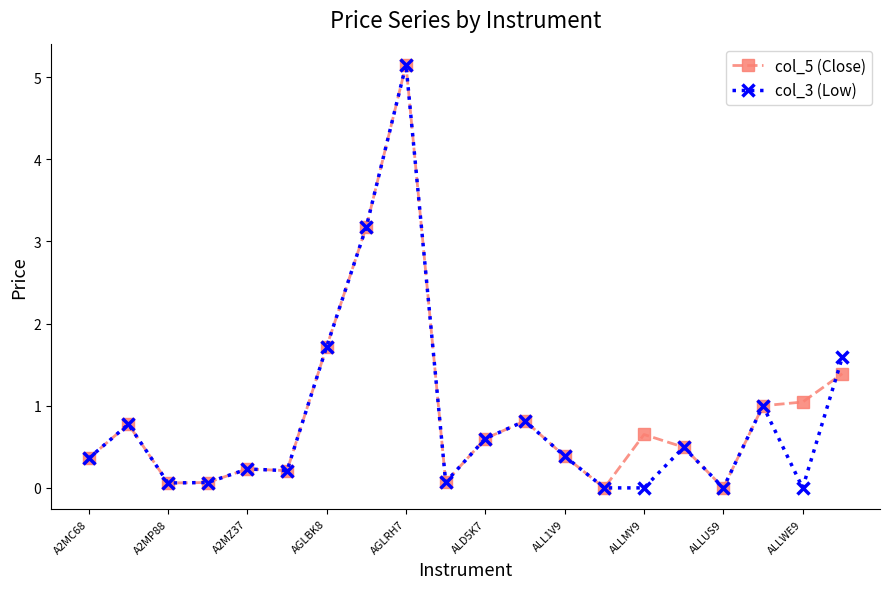

True or false: col_3 (Low) has more than 1 interior local peaks.

True